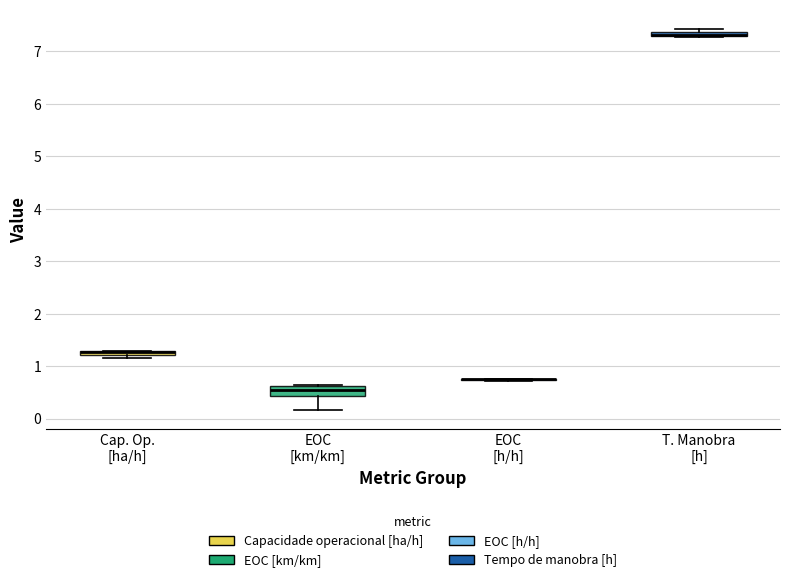

Where is the lower edge of the box for T. Manobra [h] on the y-axis? The values are not printed on the chart, so give them approximately, as read against the axis.

7.3